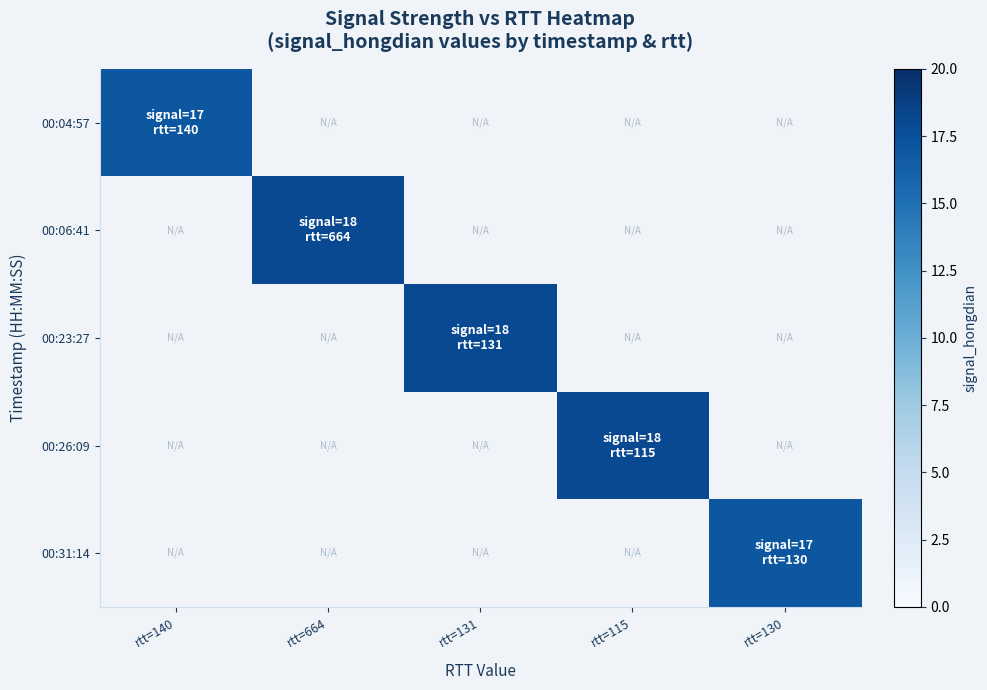

Is it true that 00:06:41 equals 18.0 at rtt=664?

True